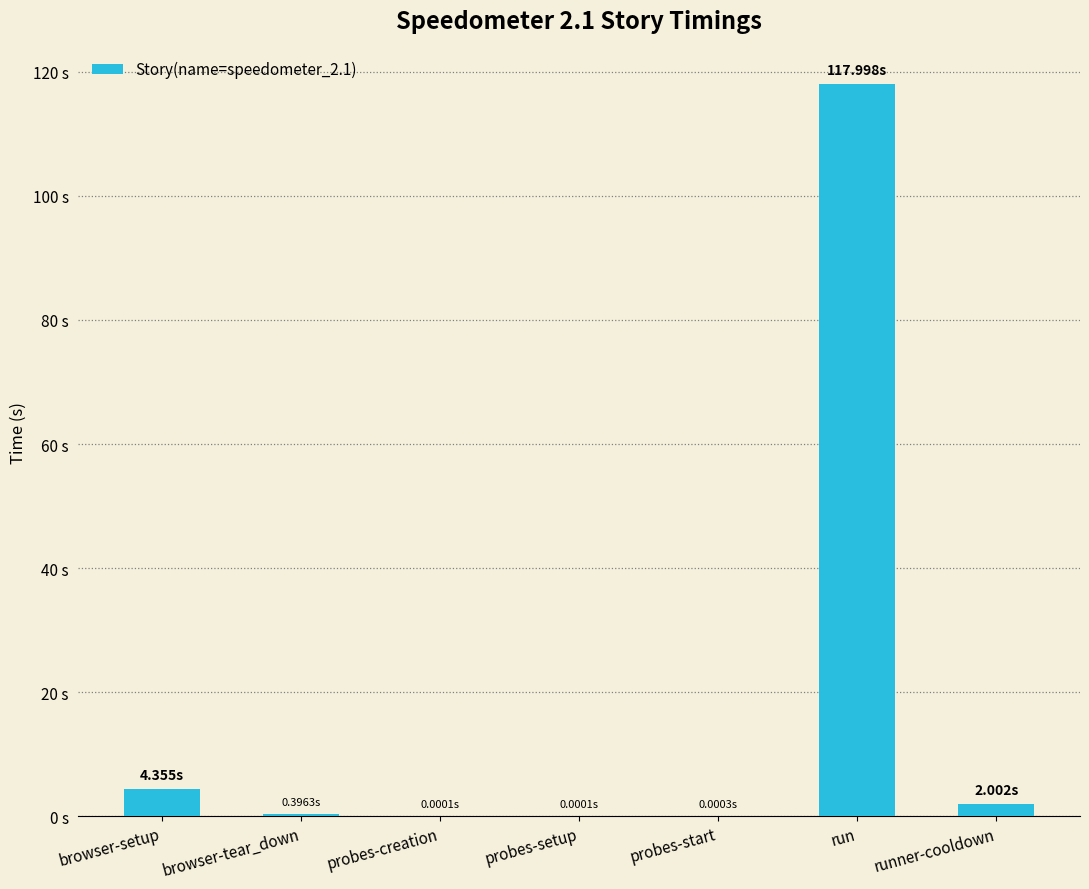

Are the bars horizontal?

No